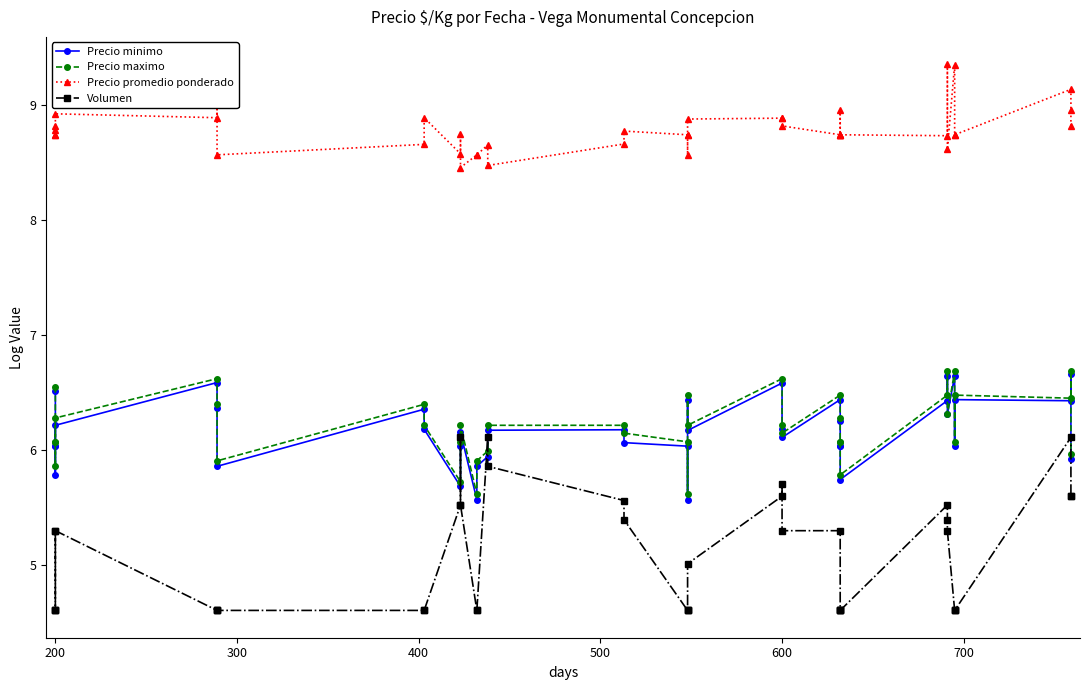

True or false: Precio maximo and Precio promedio ponderado intersect in this chart.

False